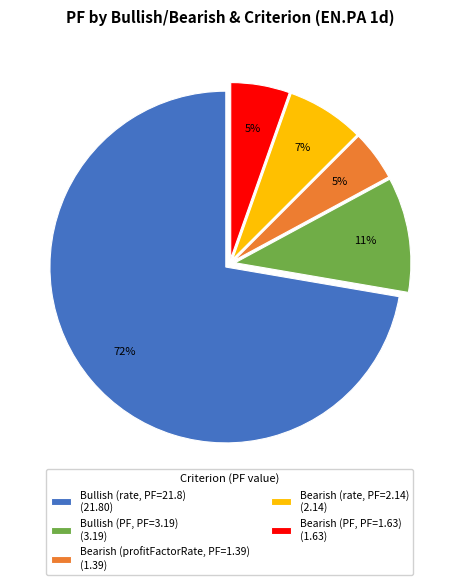

True or false: Bearish (profitFactorRate, PF=1.39) (1.39) accounts for 5% of the total.

True